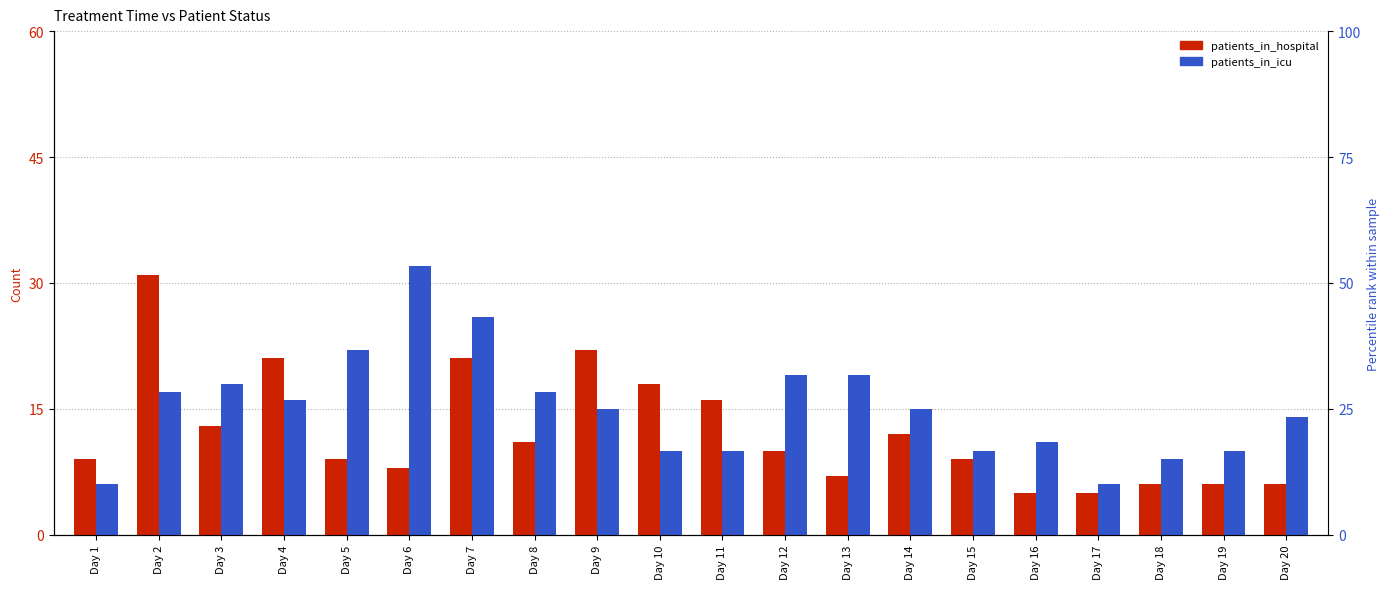

At how many categories does at least one series exceed 27?

2